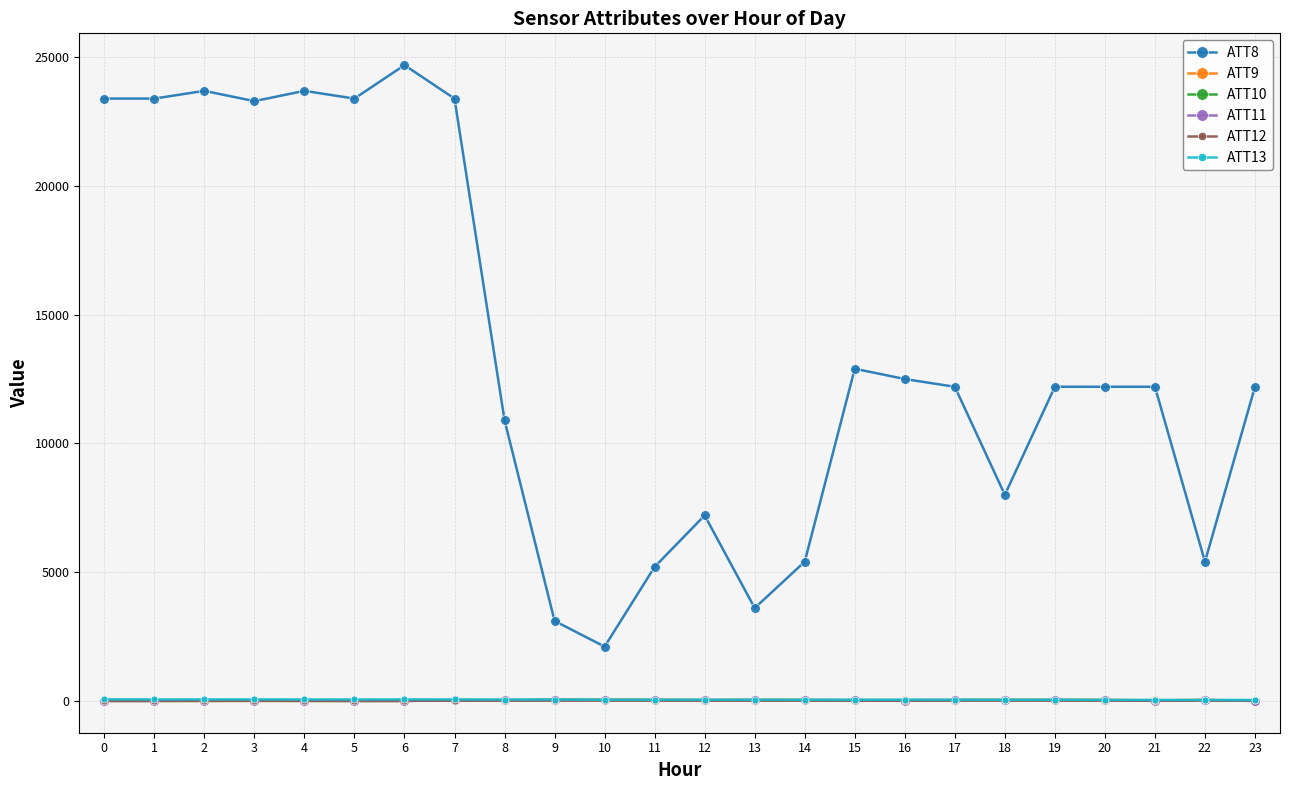

At how many categories does at least one series exceed 943?

24